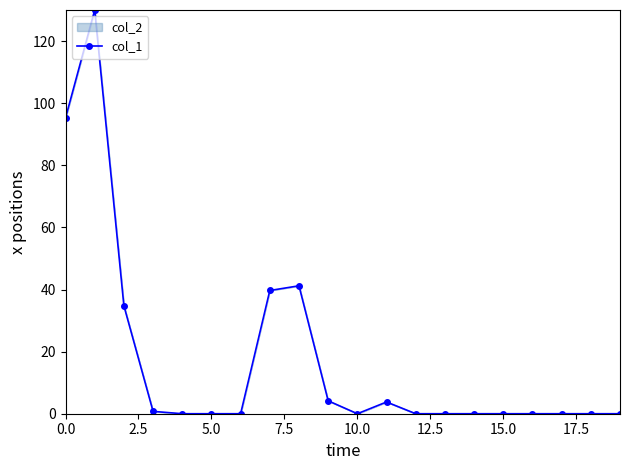

Between 10 and 9, which is larger?

9